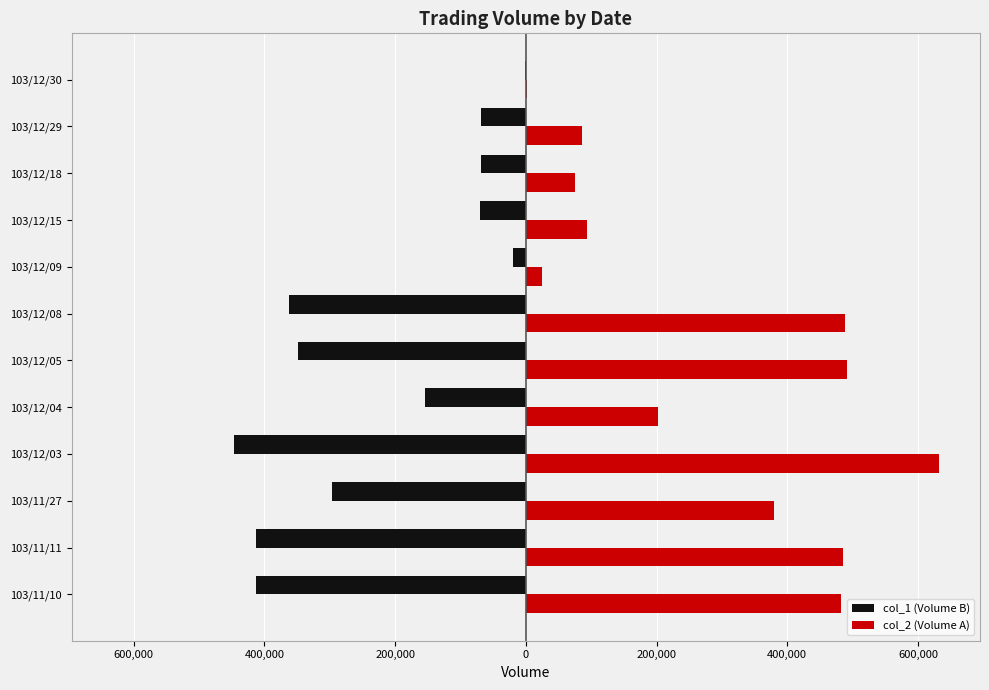

What are all the series names shown in the legend?

col_1 (Volume B), col_2 (Volume A)